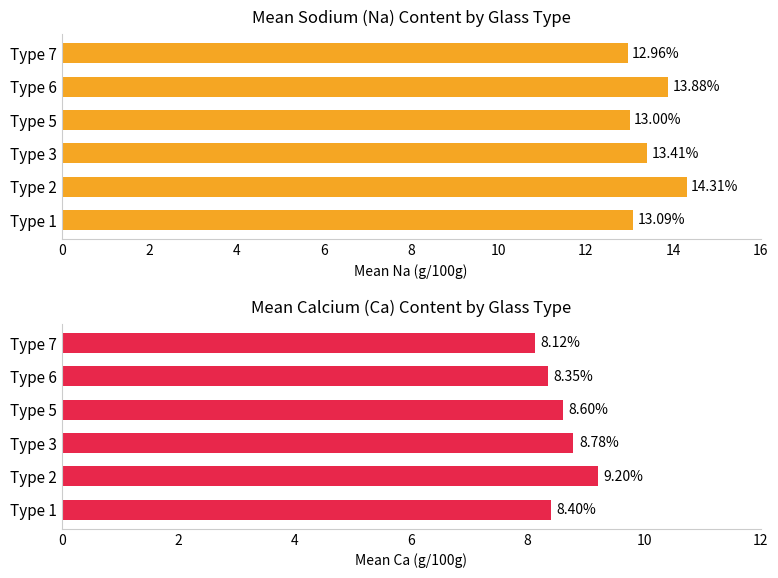

How many series are shown in this chart?

2